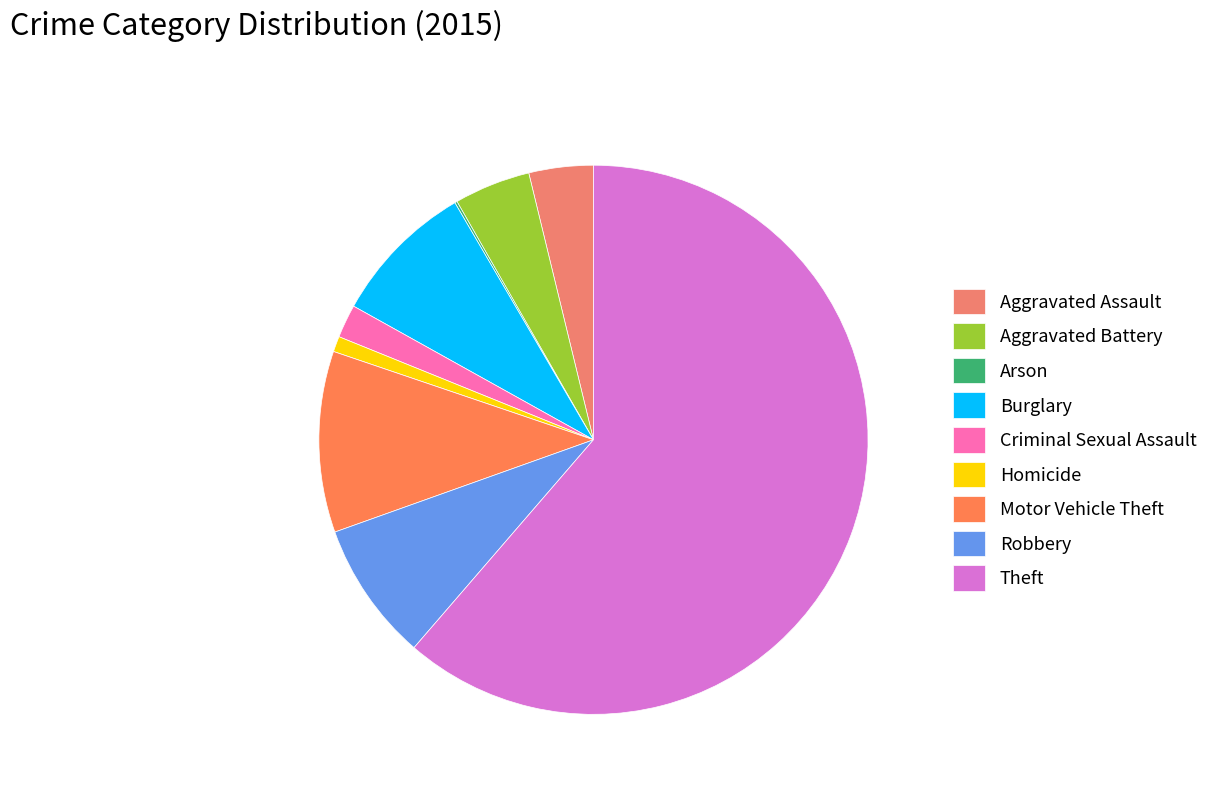

Which category has the smallest portion of the pie?

Arson